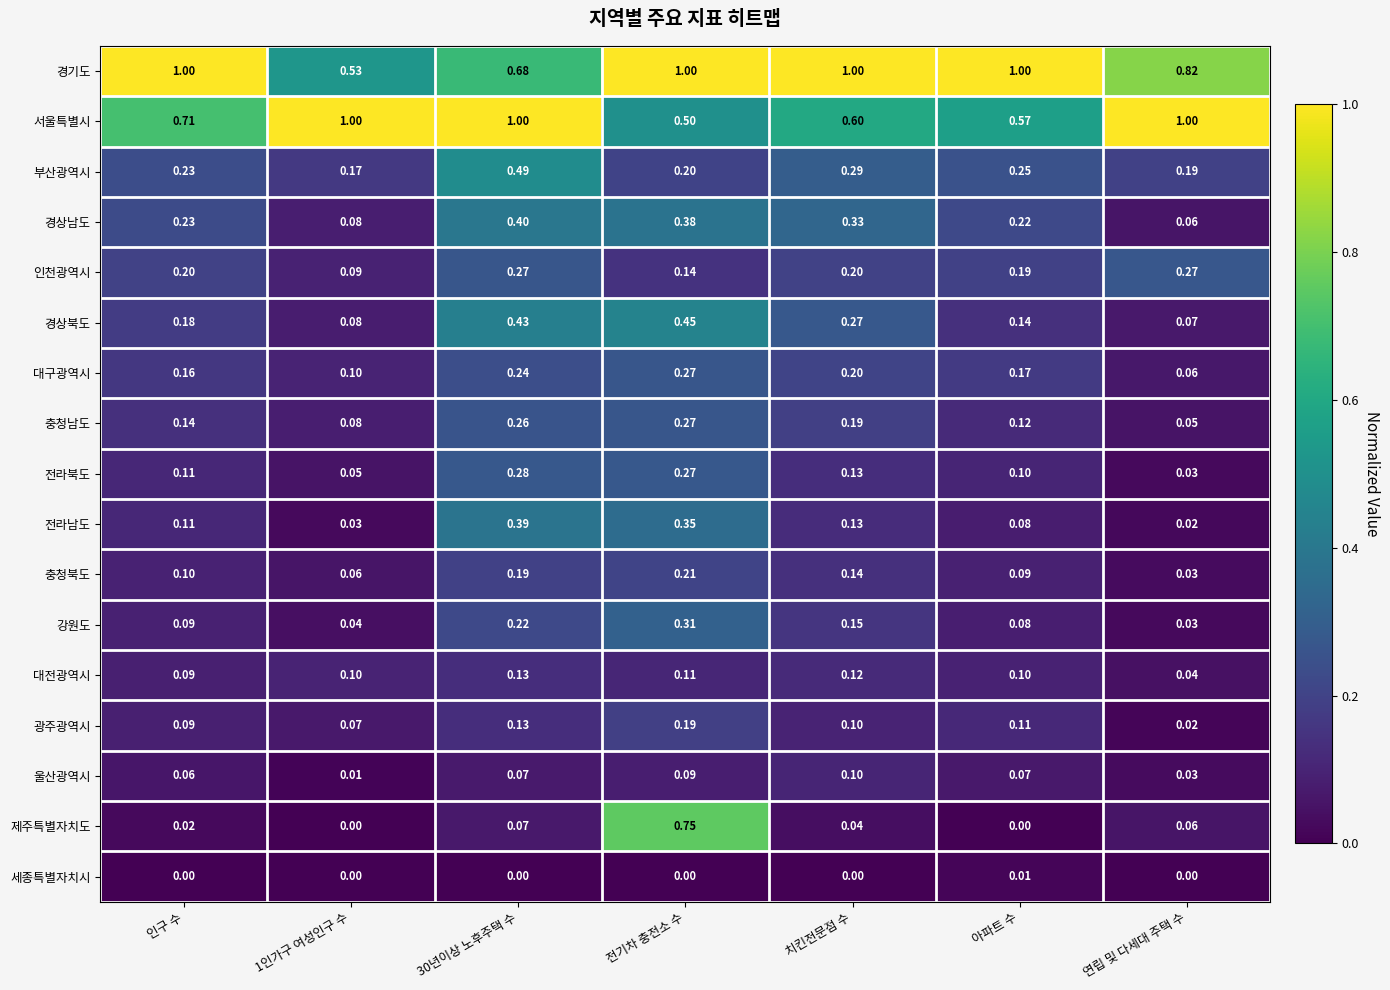

At how many categories does at least one series exceed 0?

7